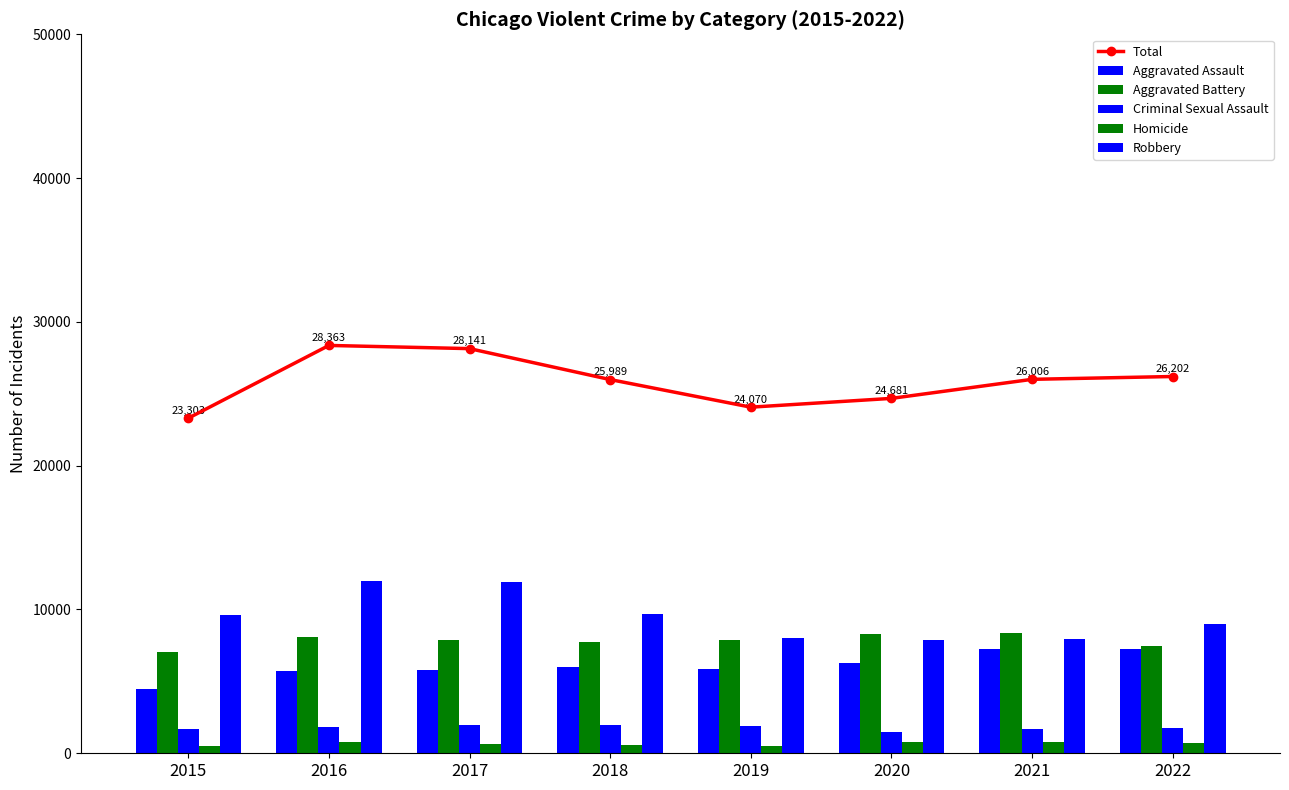

Which category has the lowest value in the Robbery series?

2020